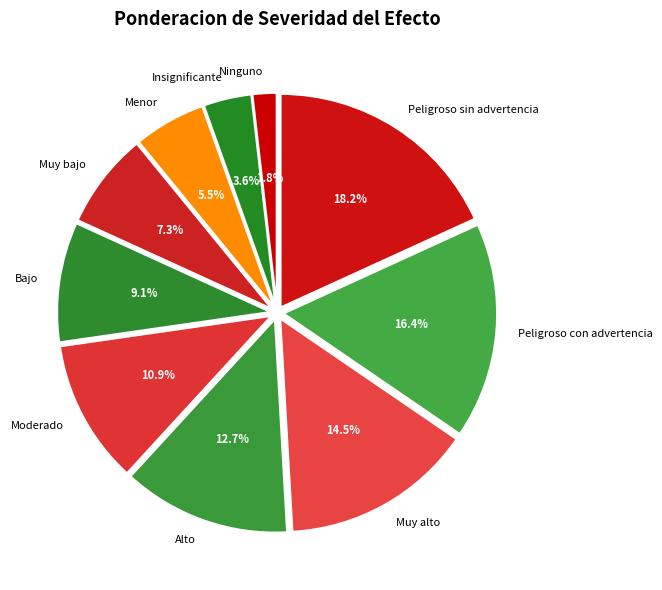

Does Peligroso con advertencia represent more than half of the total?

No